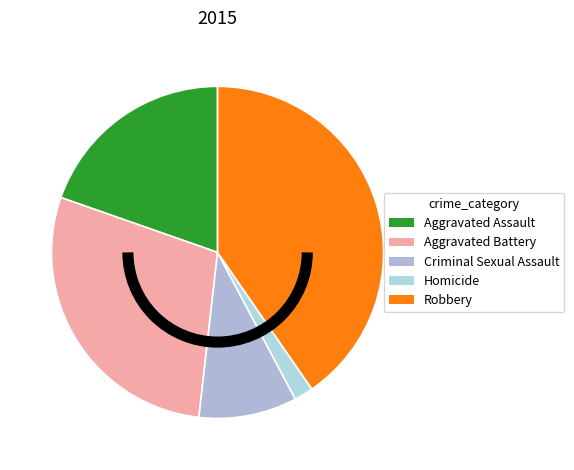

Which has a higher value, Aggravated Battery or Robbery?

Robbery